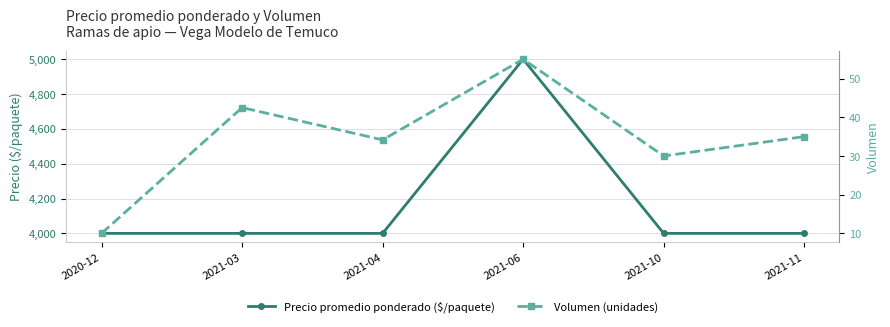

Between 2021-04 and 2021-06, which is larger?

2021-06